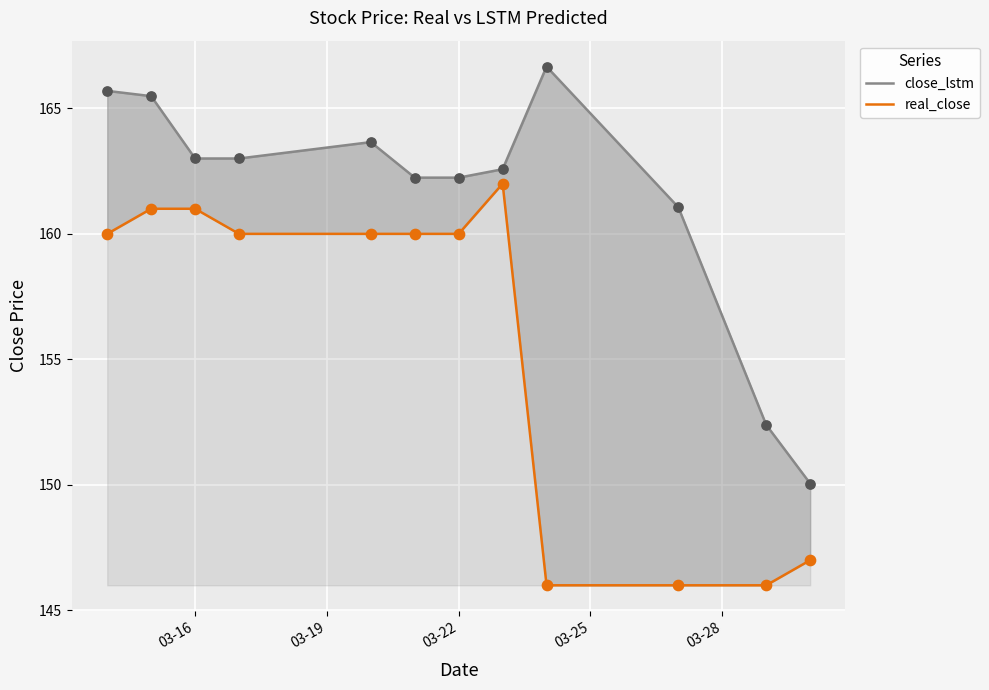

Which series reaches the minimum Y coordinate?

real_close